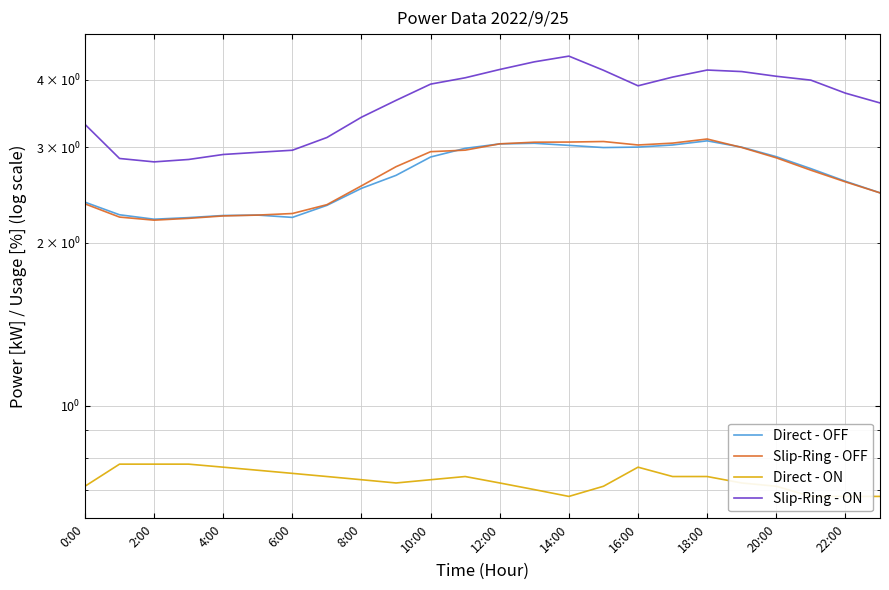

Which category has the highest value in the Direct - OFF series?

18:00